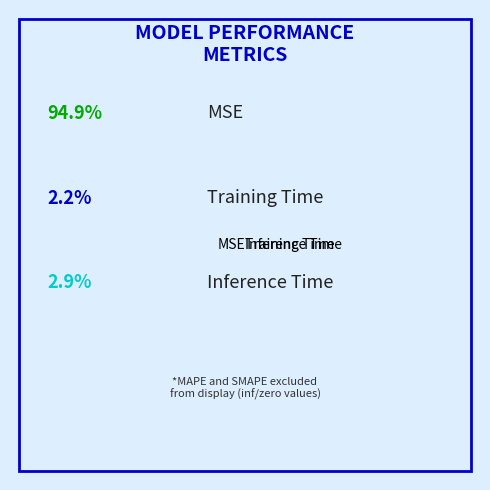

Rank the categories by value from highest to lowest.

MSE, Inference Time, Training Time